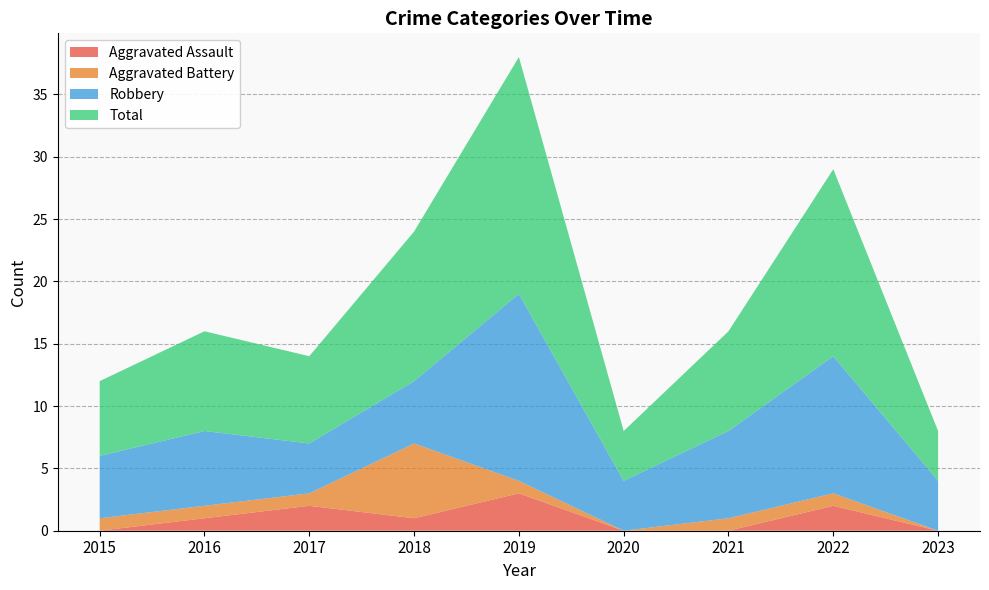

Reading left to right, list all the values displayed in this chart.

Aggravated Assault: 2015=0	2016=1	2017=2	2018=1	2019=3	2020=0	2021=0	2022=2	2023=0
Aggravated Battery: 2015=1	2016=1	2017=1	2018=6	2019=1	2020=0	2021=1	2022=1	2023=0
Robbery: 2015=5	2016=6	2017=4	2018=5	2019=15	2020=4	2021=7	2022=11	2023=4
Total: 2015=6	2016=8	2017=7	2018=12	2019=19	2020=4	2021=8	2022=15	2023=4